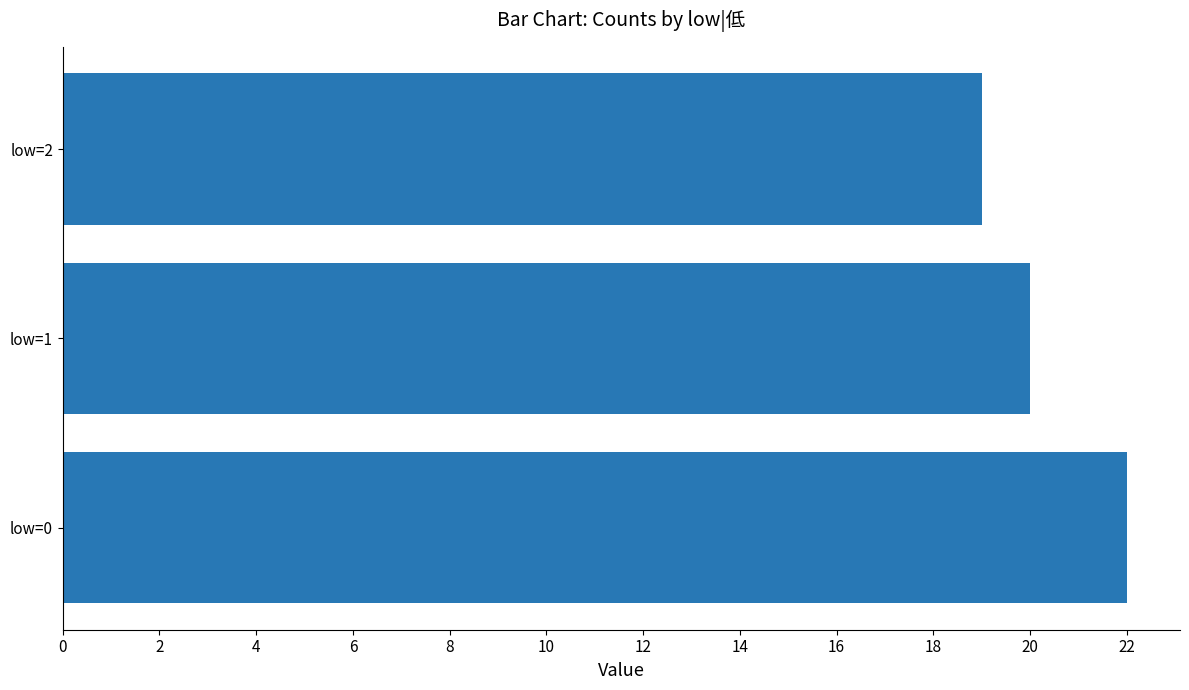

How many values are between 19 and 22?

3